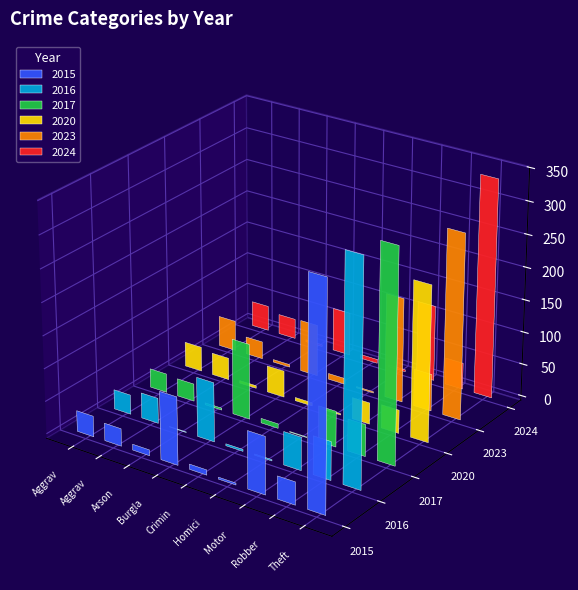

Read the 2023 value at Aggravated Battery, to the nearest 10.

30